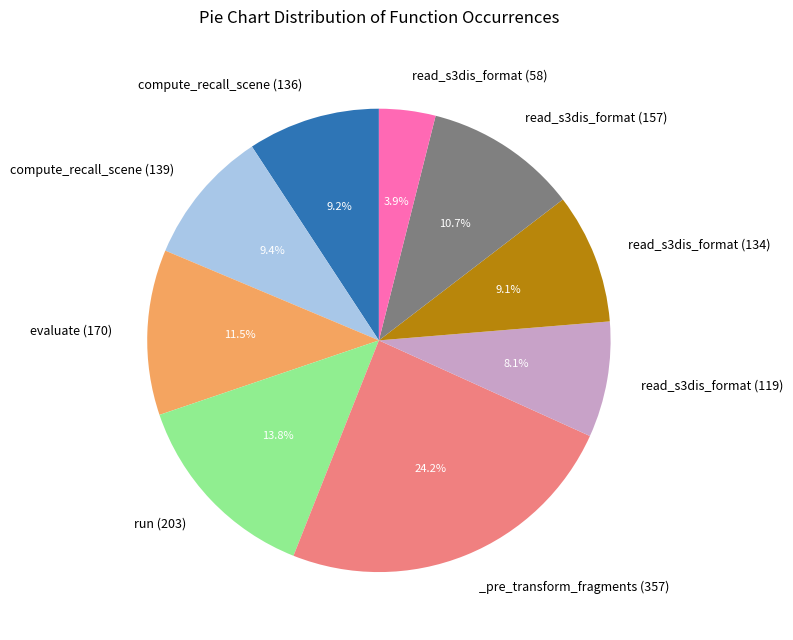

Does any single category account for the majority?

No